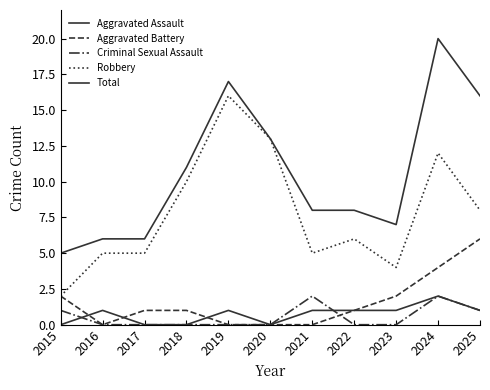

Reading left to right, list all the values displayed in this chart.

Aggravated Assault: 2015=0	2016=1	2017=0	2018=0	2019=1	2020=0	2021=1	2022=1	2023=1	2024=2	2025=1
Aggravated Battery: 2015=2	2016=0	2017=1	2018=1	2019=0	2020=0	2021=0	2022=1	2023=2	2024=4	2025=6
Criminal Sexual Assault: 2015=1	2016=0	2017=0	2018=0	2019=0	2020=0	2021=2	2022=0	2023=0	2024=2	2025=1
Robbery: 2015=2	2016=5	2017=5	2018=10	2019=16	2020=13	2021=5	2022=6	2023=4	2024=12	2025=8
Total: 2015=5	2016=6	2017=6	2018=11	2019=17	2020=13	2021=8	2022=8	2023=7	2024=20	2025=16